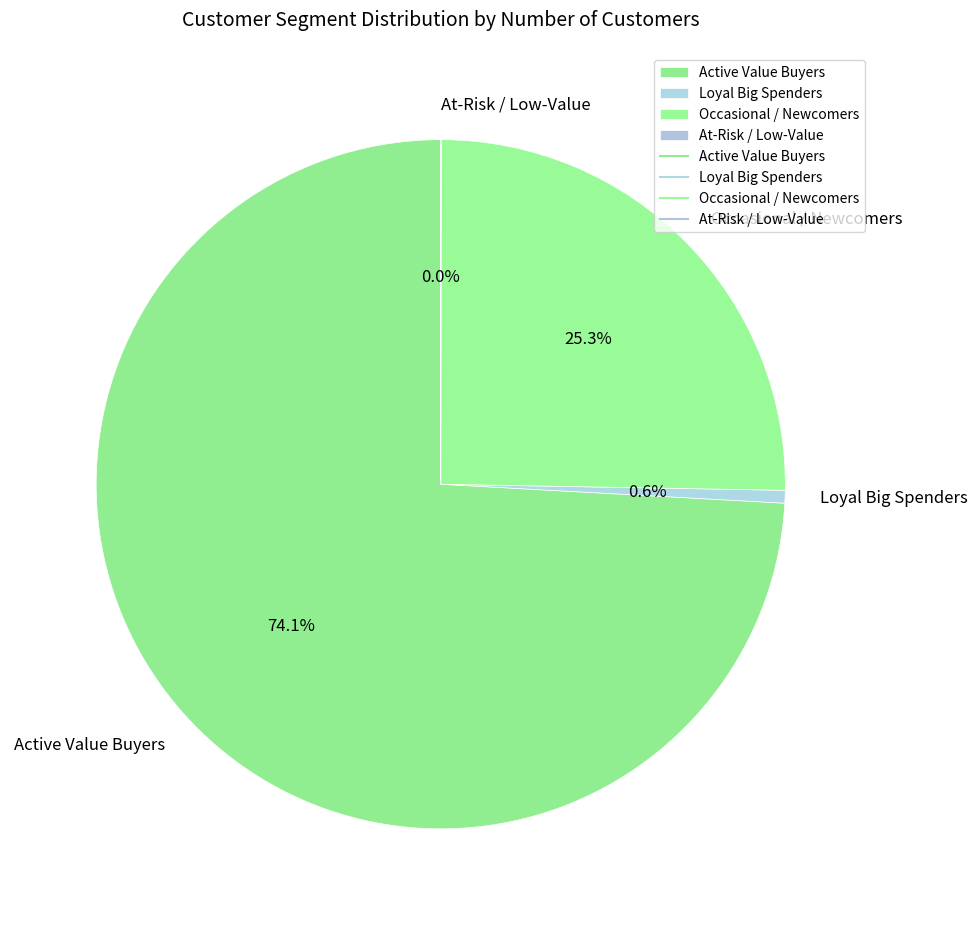

Which category has the biggest portion of the pie?

Active Value Buyers